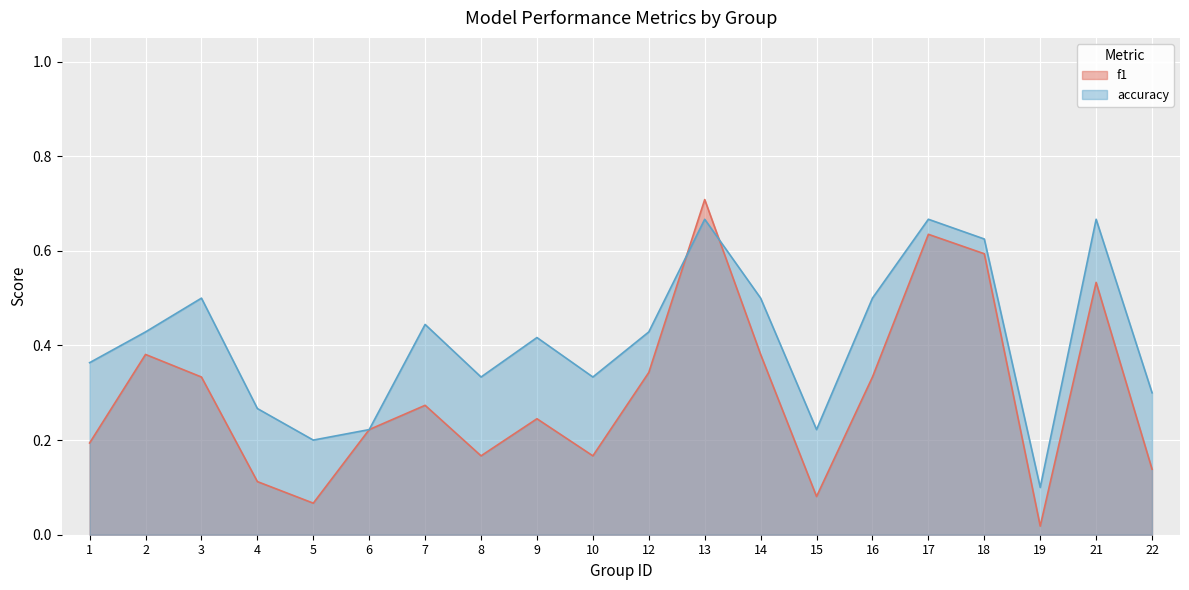

Count the number of categories in the chart.

20